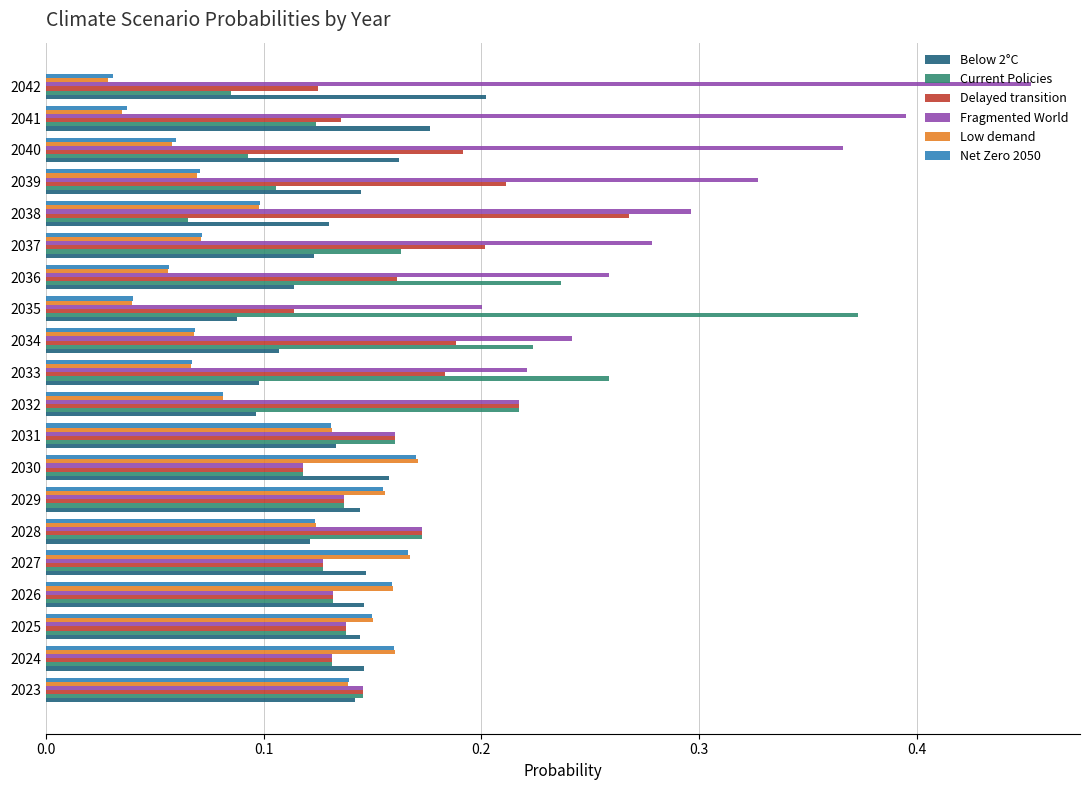

Is the value of Current Policies at 2024 greater than the value of Low demand at 2033?

Yes